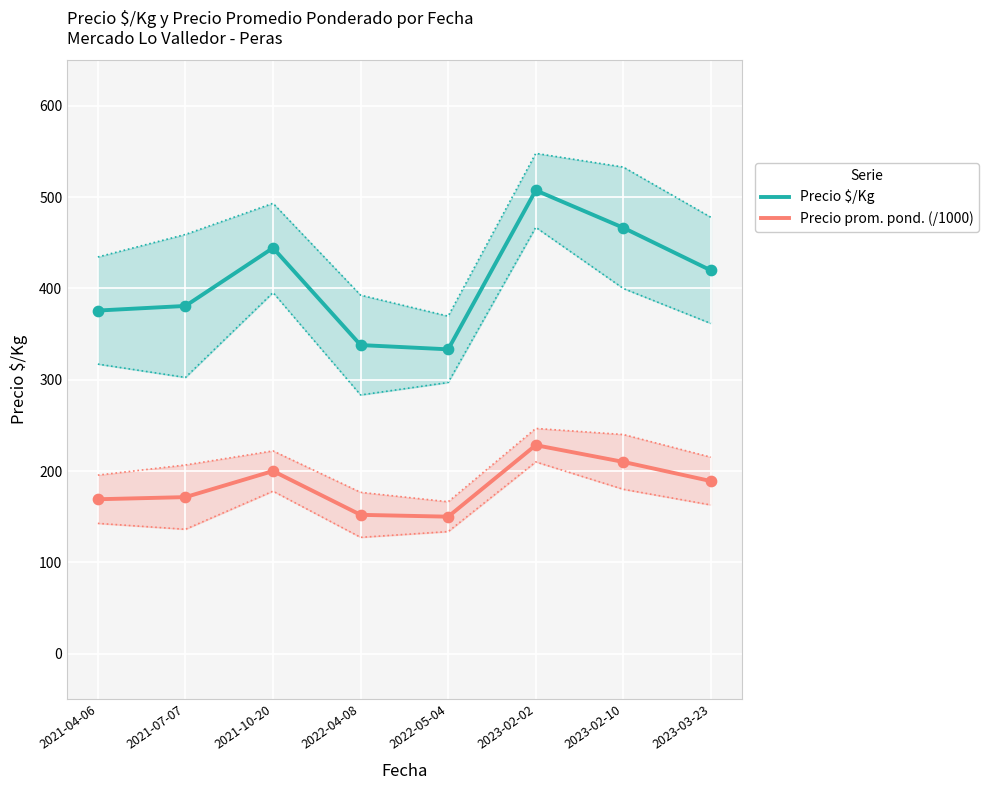

Which series has the widest spread of Y values?

Precio $/Kg